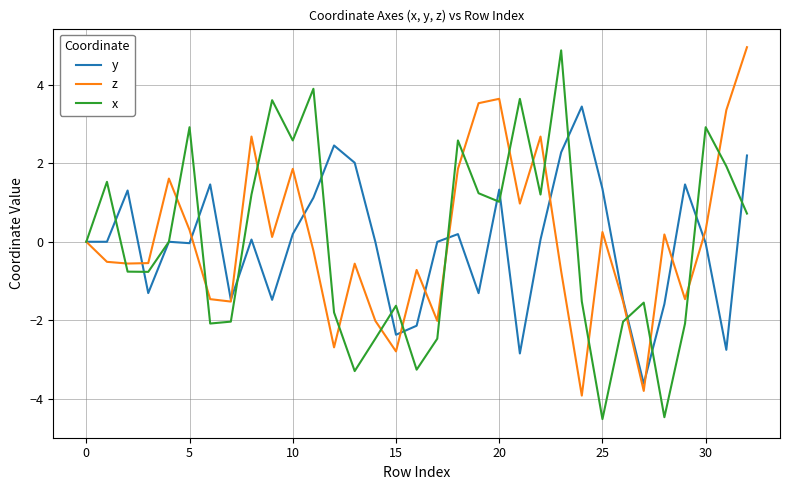

What is the smallest value displayed?

-4.5